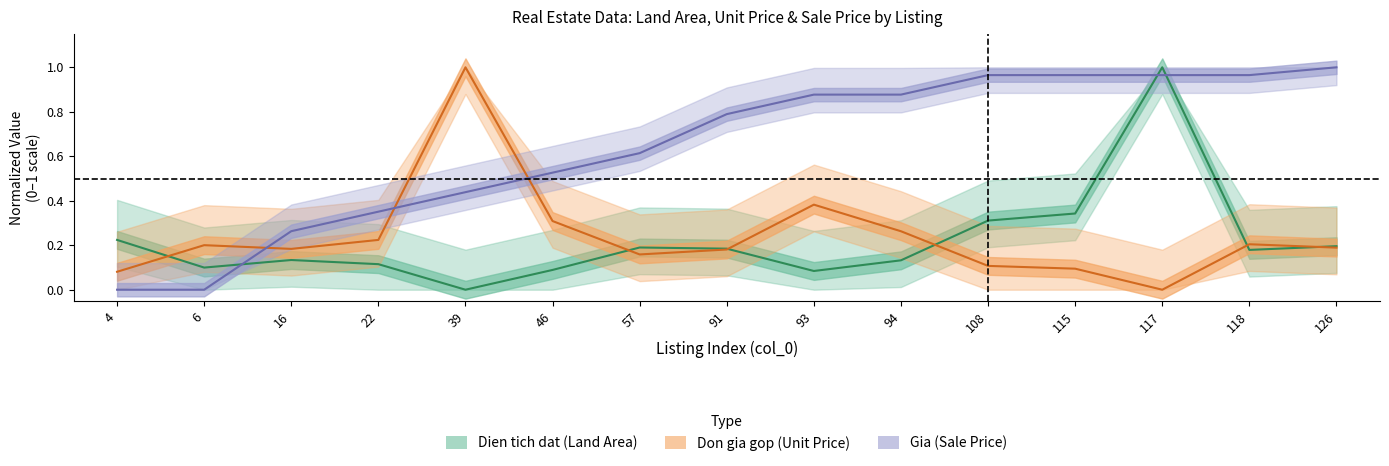

How many lines are shown in the chart?

3